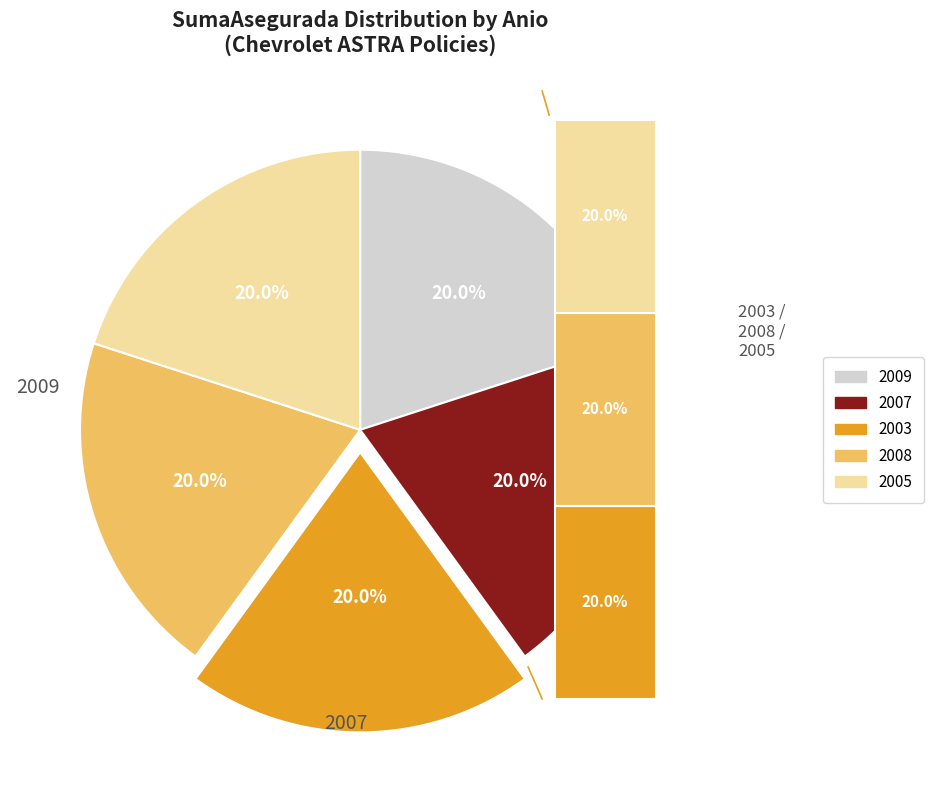

Count the number of slices in the pie.

5